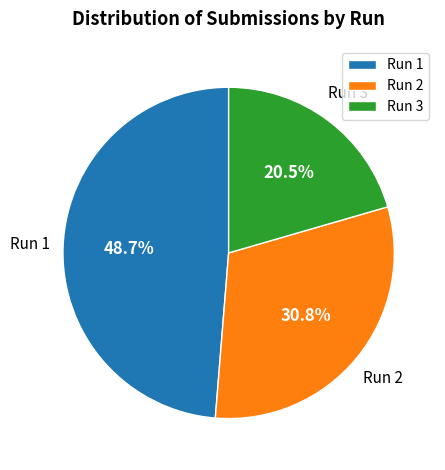

Count the number of slices in the pie.

3